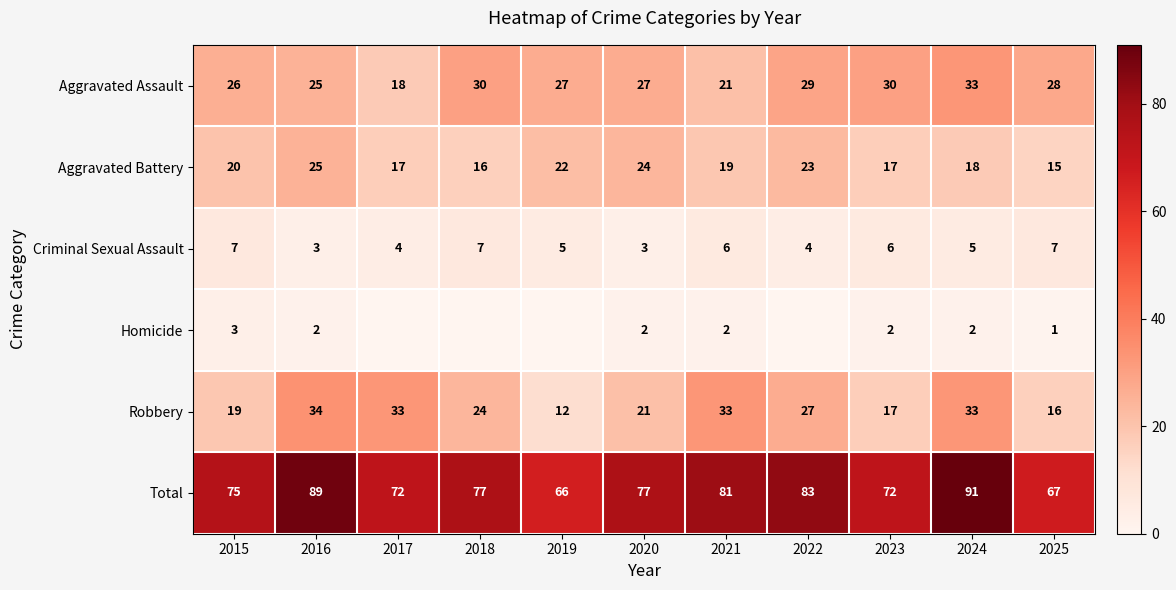

Which series changed the most between 2015 and 2024?

Total